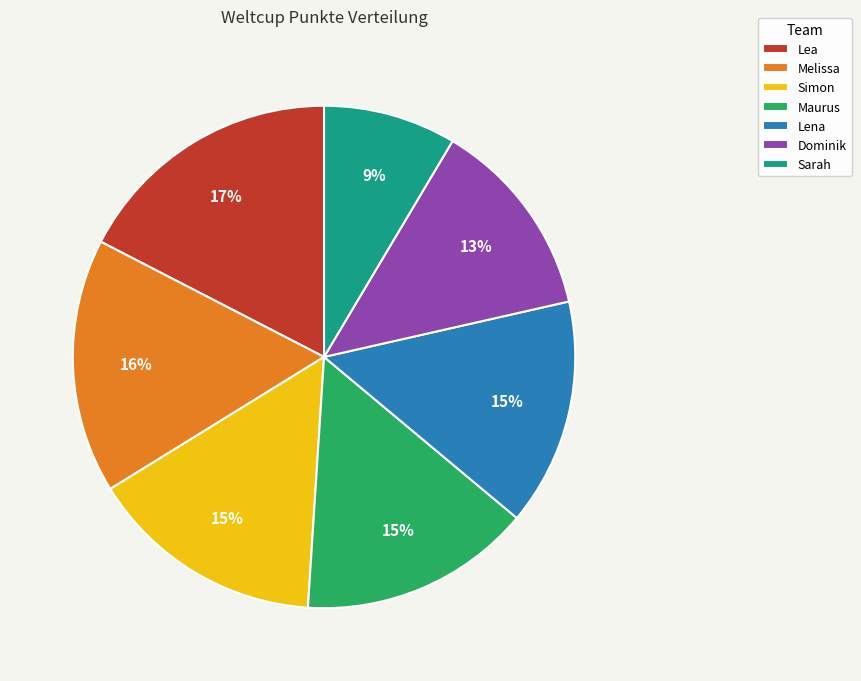

To the nearest percent, what is the combined percentage of Lena and Maurus?

30%